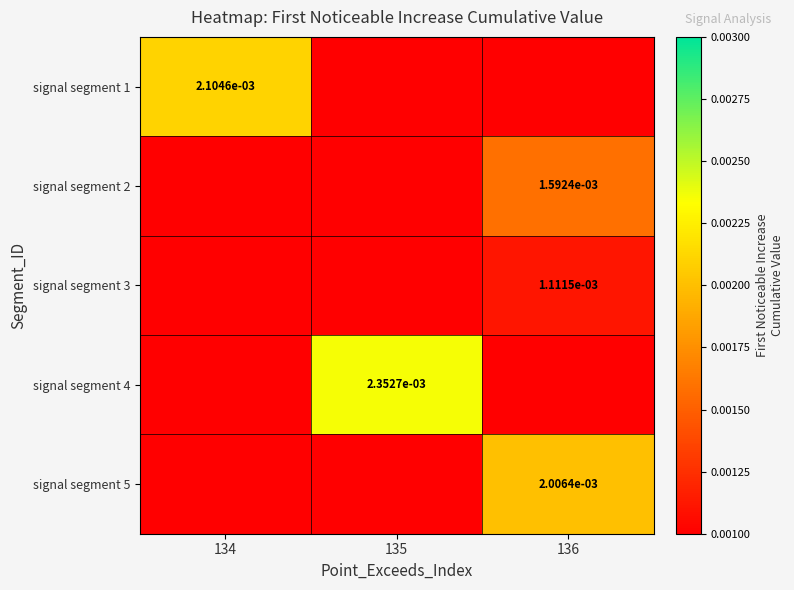

Is the value of signal segment 5 at 136 greater than the value of signal segment 4 at 136?

Yes